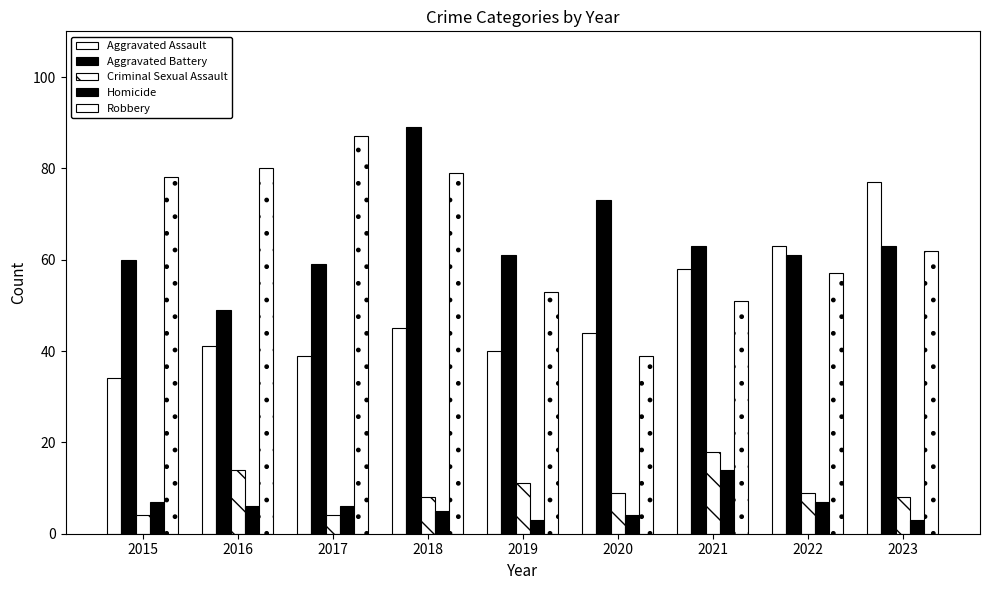

List the series in order of their peak value, lowest first.

Homicide, Criminal Sexual Assault, Aggravated Assault, Robbery, Aggravated Battery